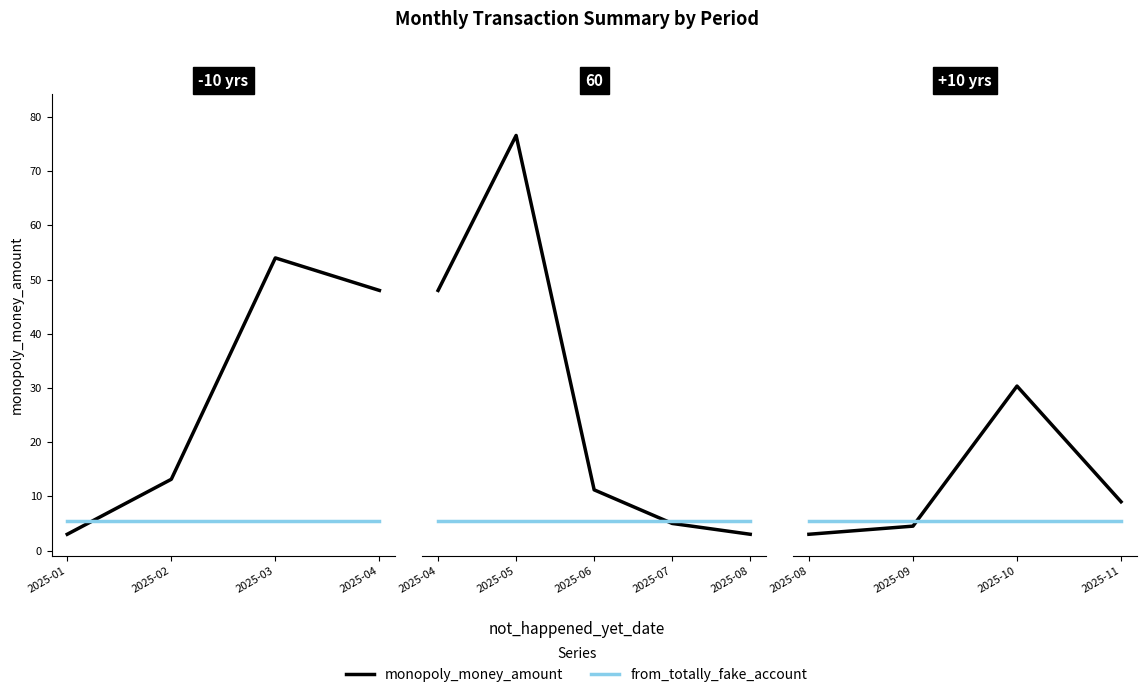

At 2025-08, list the series in order from largest to smallest.

from_totally_fake_account, monopoly_money_amount